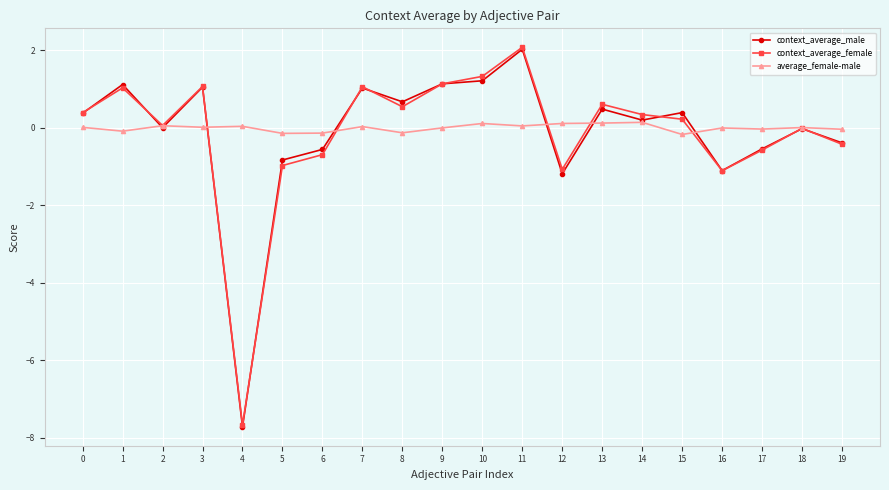

At which label does context_average_female reach its peak?

11